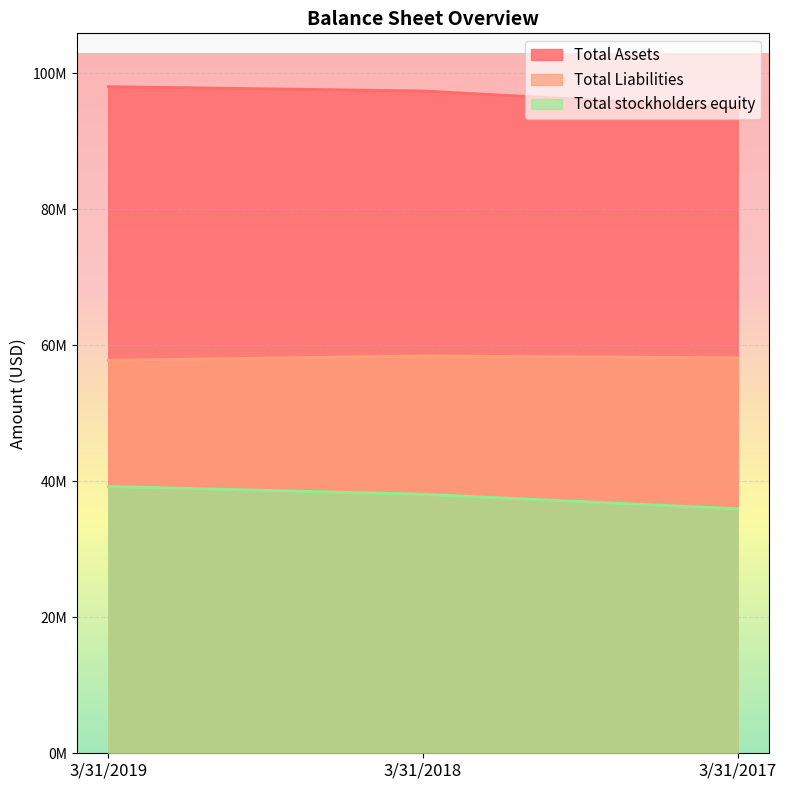

Does the chart display data point markers on the line(s)?

No